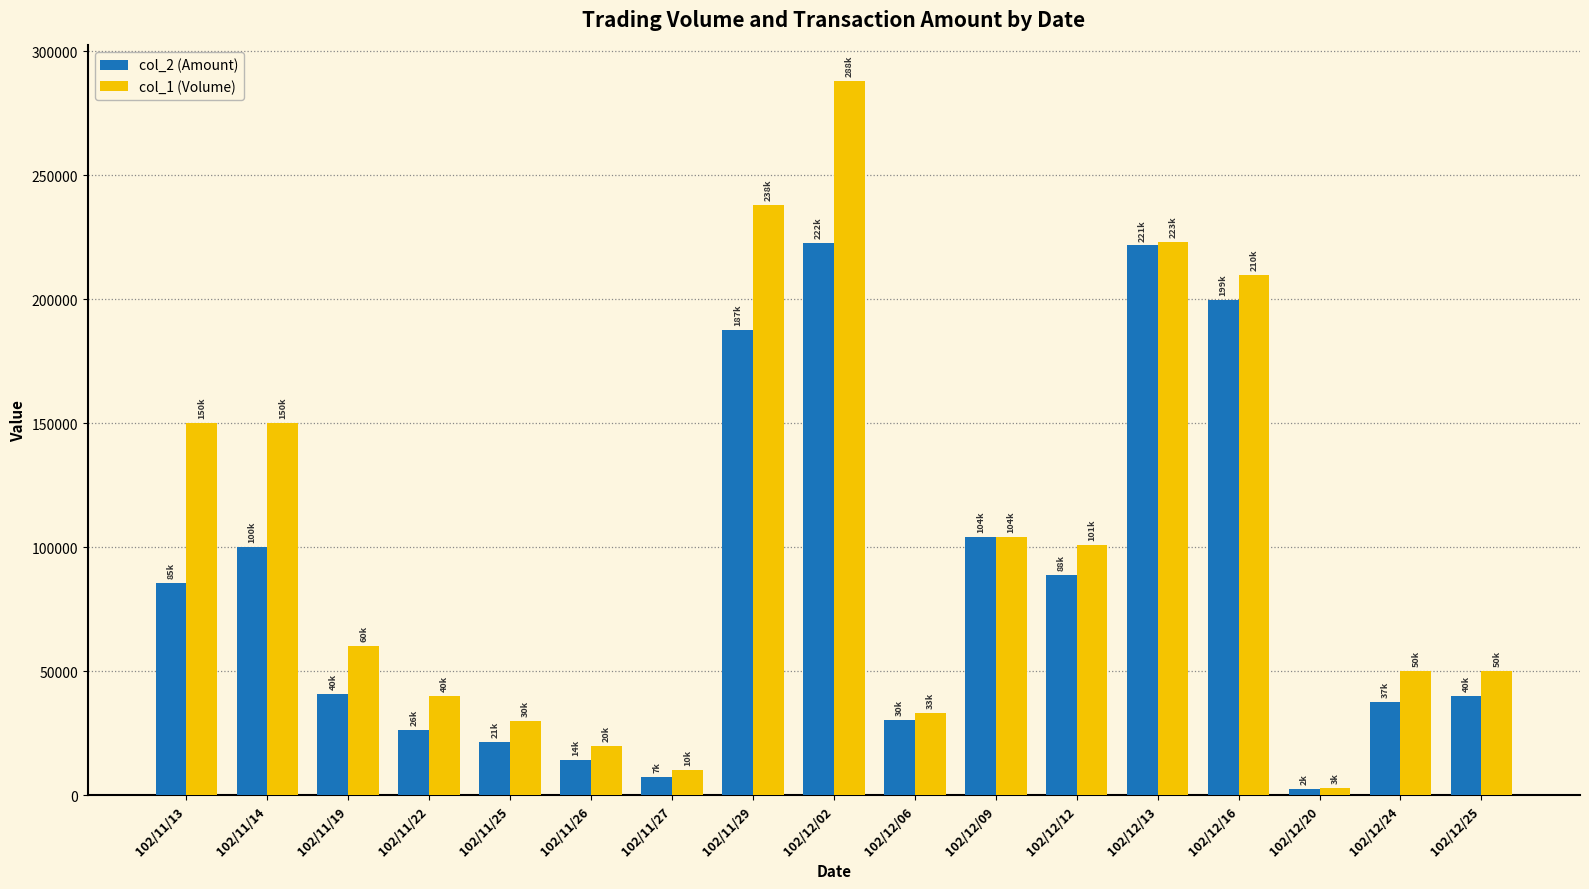

How many bars are there in total?

34